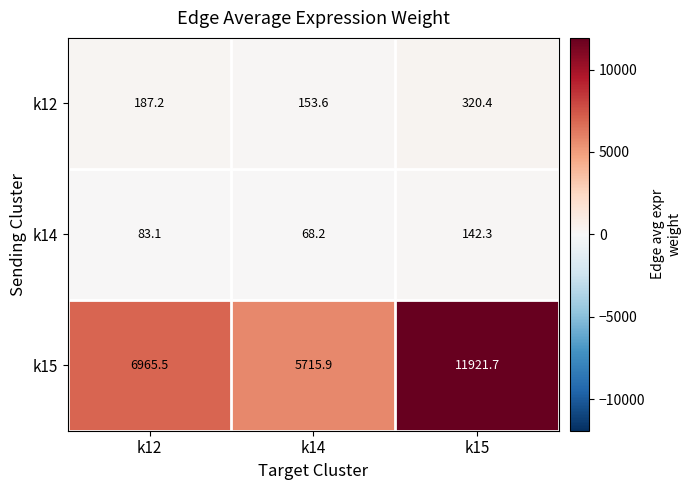

Reading left to right, transcribe all the data shown in this chart.

k12: 187.2	153.6	320.4
k14: 83.1	68.2	142.3
k15: 6965.5	5715.9	11921.7